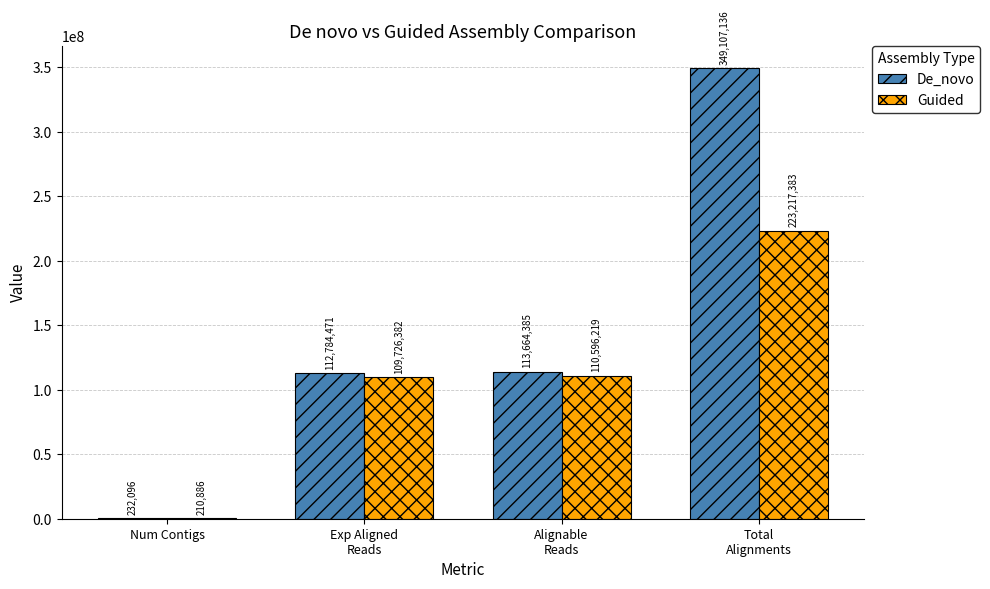

True or false: Guided has a value of 210886.0 at Num Contigs.

True